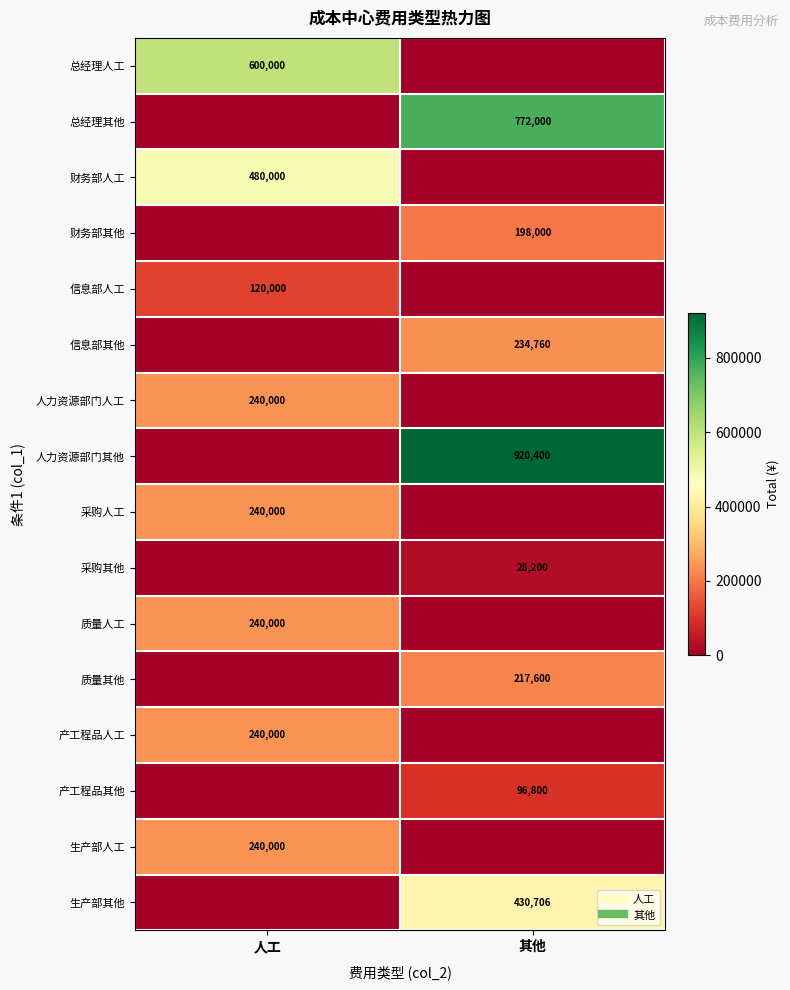

The value of 人力资源部门其他 at 人工 is 0. True or false?

True